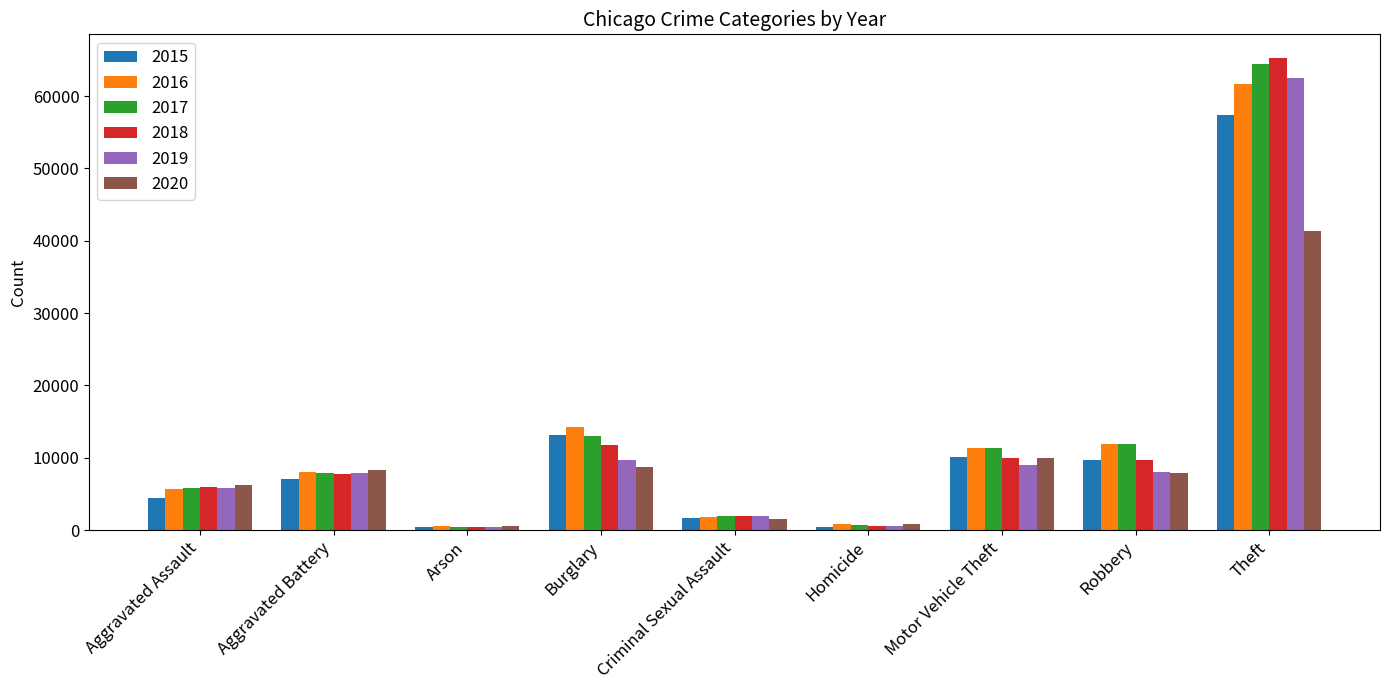

What is the maximum value shown in the chart?

65286